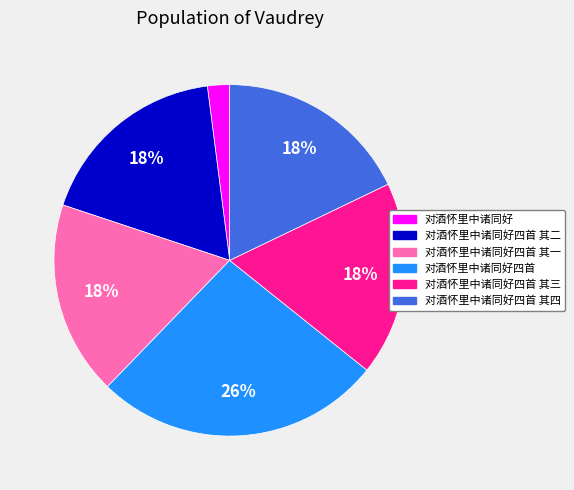

To the nearest percent, what is the combined percentage of 对酒怀里中诸同好四首 其四 and 对酒怀里中诸同好四首?

44%